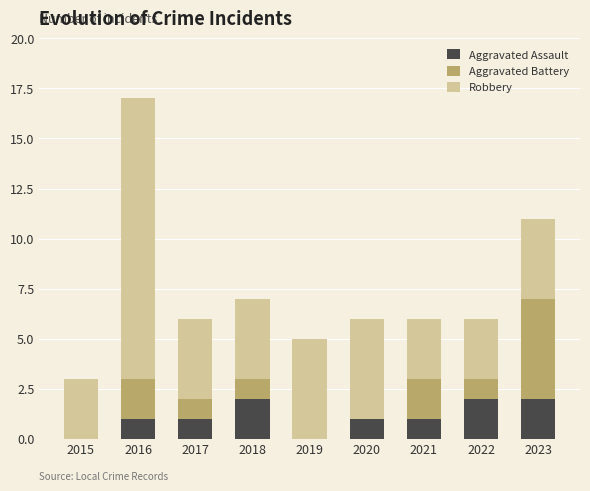

True or false: Aggravated Assault has a value of 2 at 2023.

True